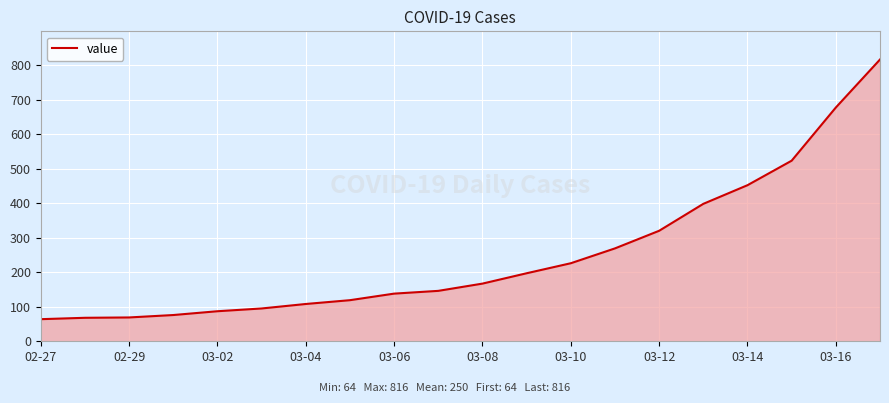

What is the smallest value displayed?

64